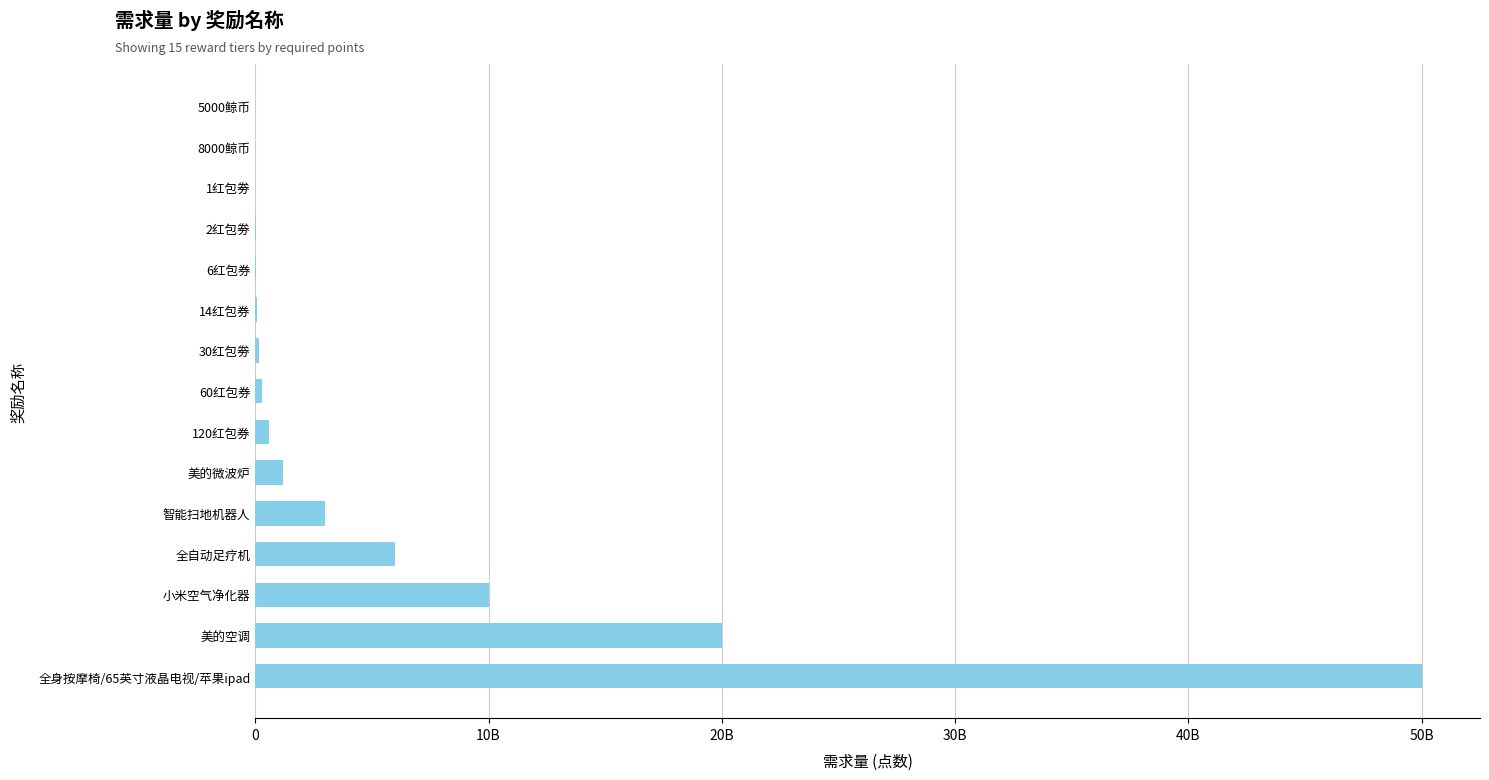

At which label is the value closest to 25001000000?

美的空调